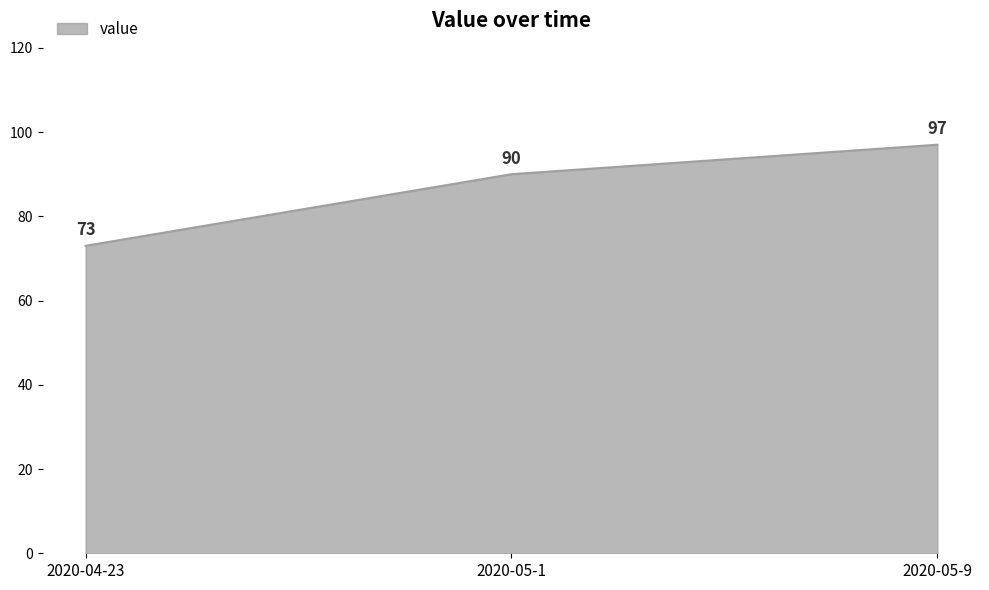

How many values are below 90?

1